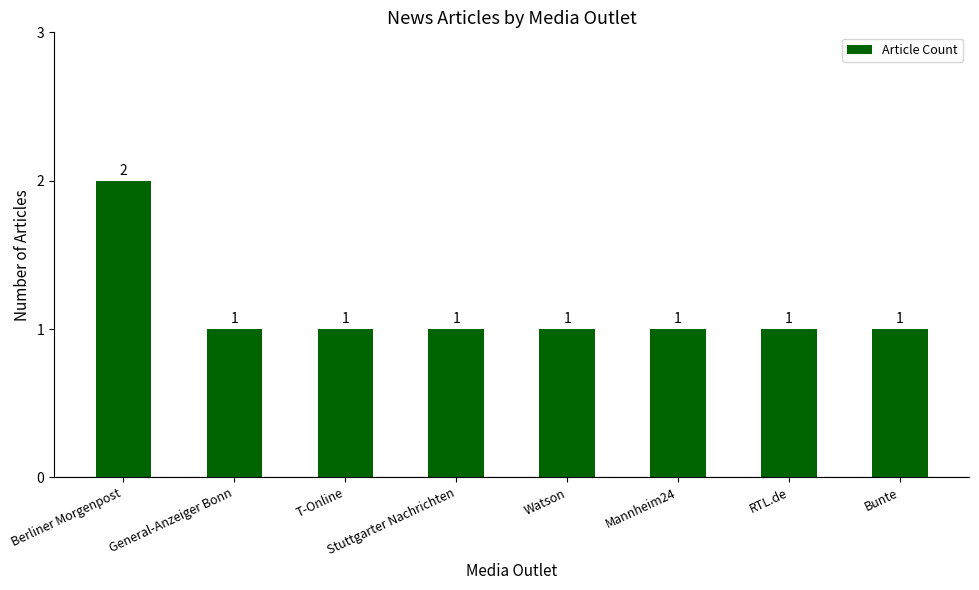

Reading right to left, extract all data points from this chart.

Bunte=1	RTL.de=1	Mannheim24=1	Watson=1	Stuttgarter Nachrichten=1	T-Online=1	General-Anzeiger Bonn=1	Berliner Morgenpost=2